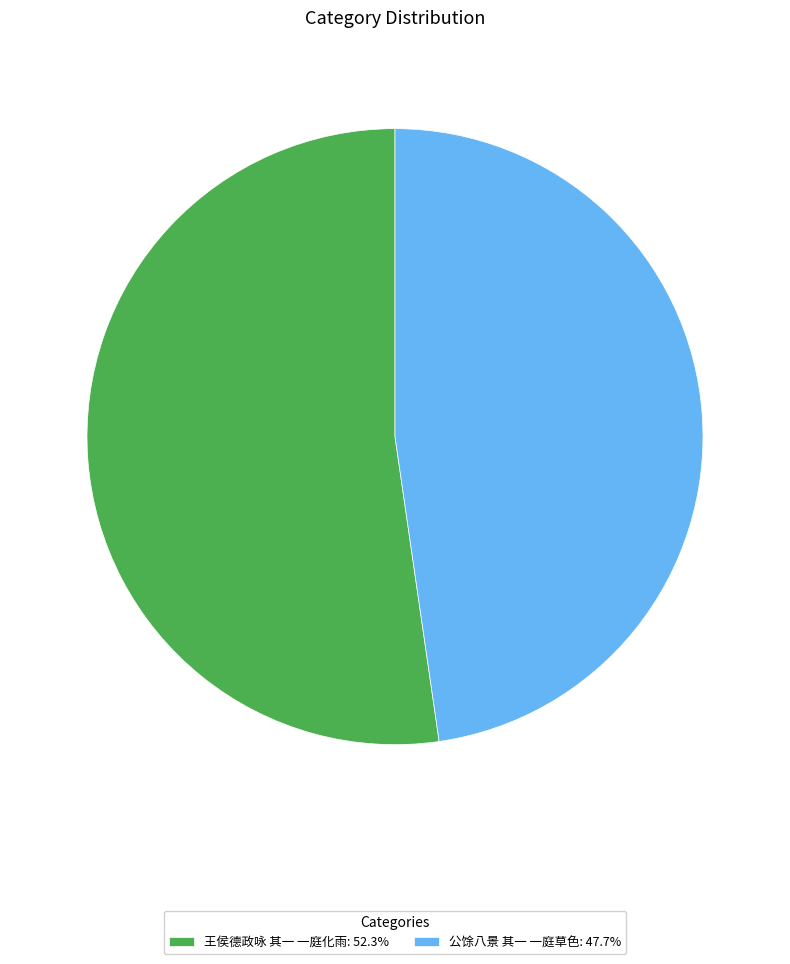

Combined, do 王侯德政咏 其一 一庭化雨 and 公馀八景 其一 一庭草色 account for over 50%?

Yes